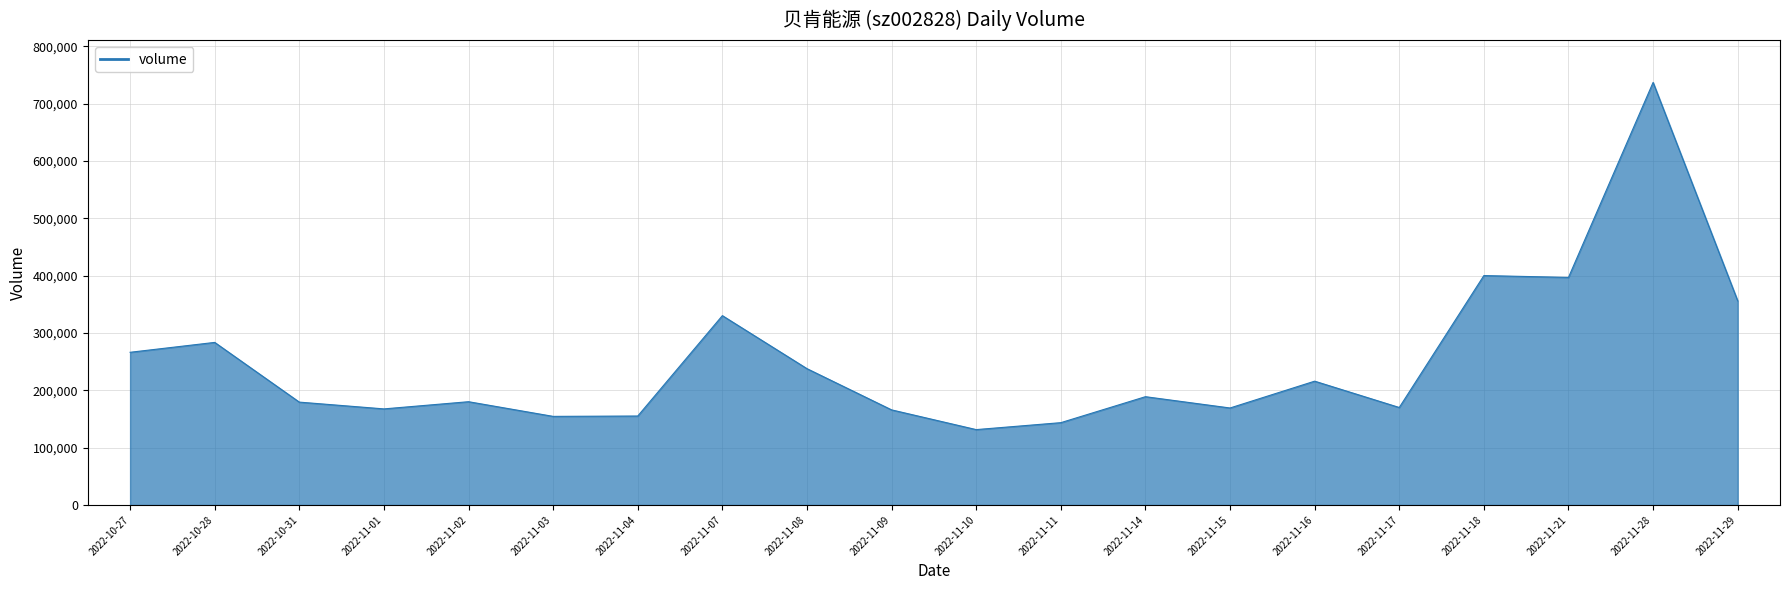

How many lines are shown in the chart?

1